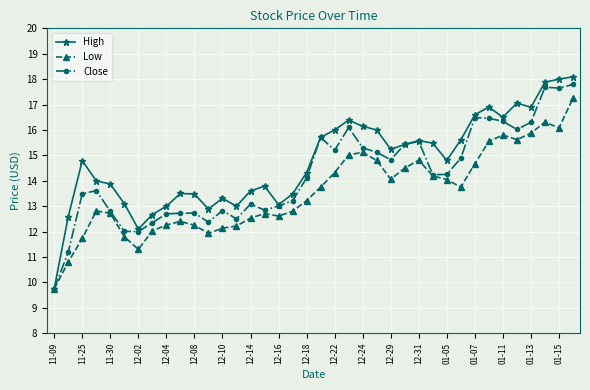

Which series has the largest total across all categories?

High